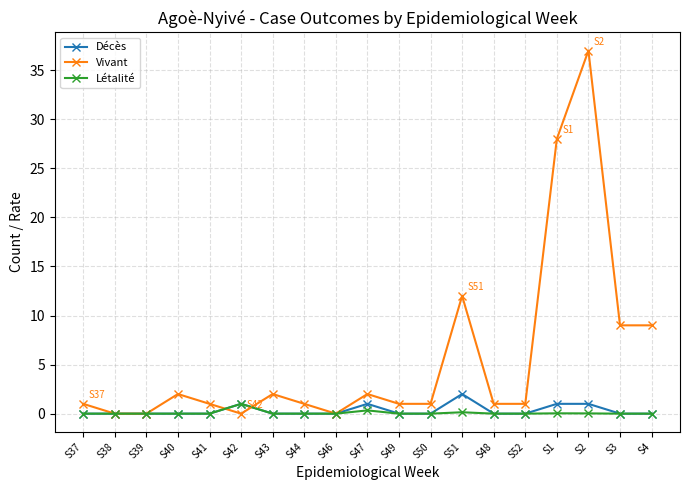

Which series changed the most between S48 and S1?

Vivant